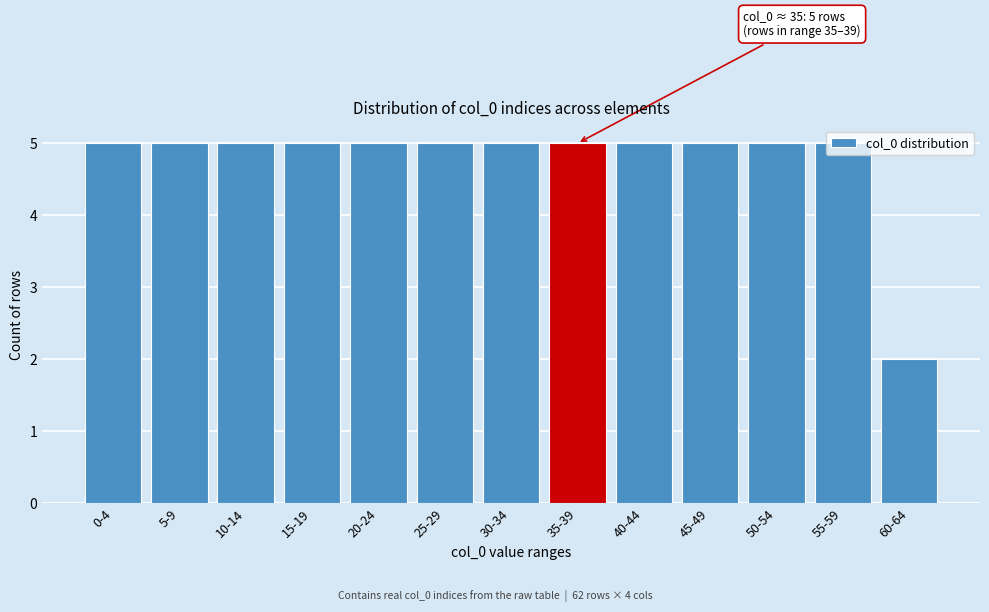

Is it true that the value at 40-44 is 5?

True